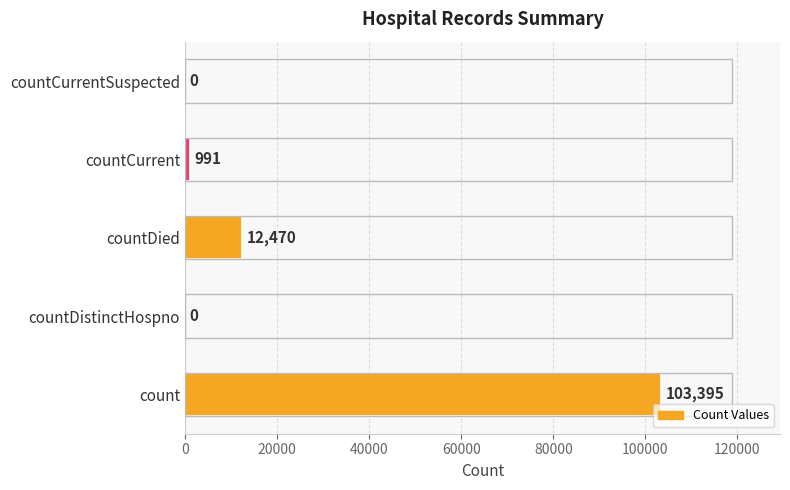

Reading top to bottom, transcribe all the data shown in this chart.

countCurrentSuspected=0	countCurrent=991	countDied=12470	countDistinctHospno=0	count=103395